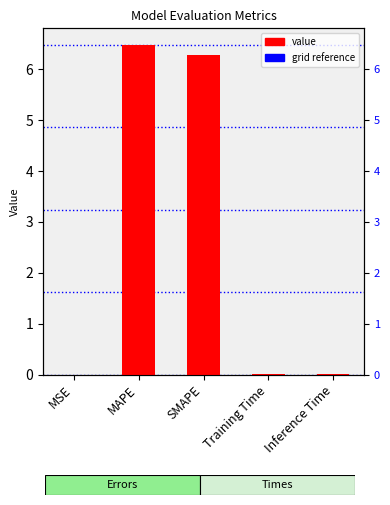

List the labels in order of value, smallest first.

MSE, Training Time, Inference Time, SMAPE, MAPE